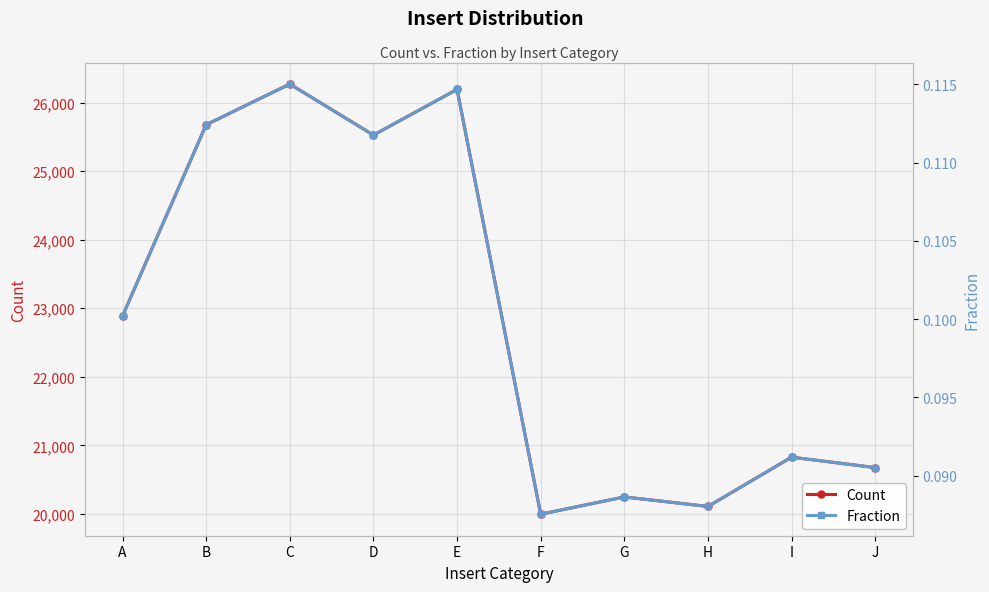

Reading left to right, extract all data points from this chart.

Count: A=22888.0	B=25677.0	C=26270.0	D=25526.0	E=26192.0	F=19996.0	G=20248.0	H=20109.0	I=20828.0	J=20676.0
Fraction: A=0.1	B=0.1	C=0.1	D=0.1	E=0.1	F=0.1	G=0.1	H=0.1	I=0.1	J=0.1